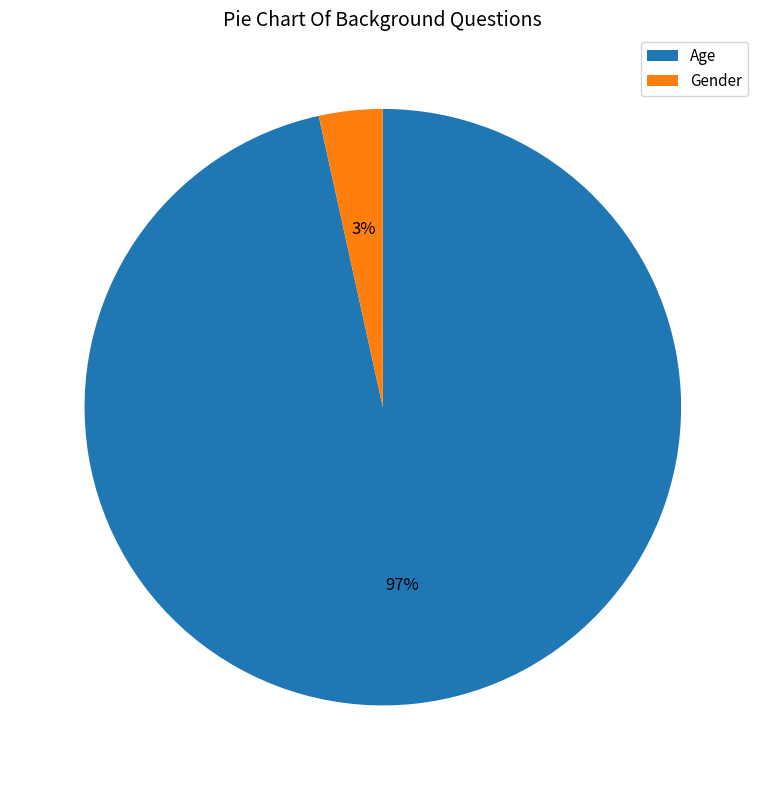

Which category has the biggest portion of the pie?

Age